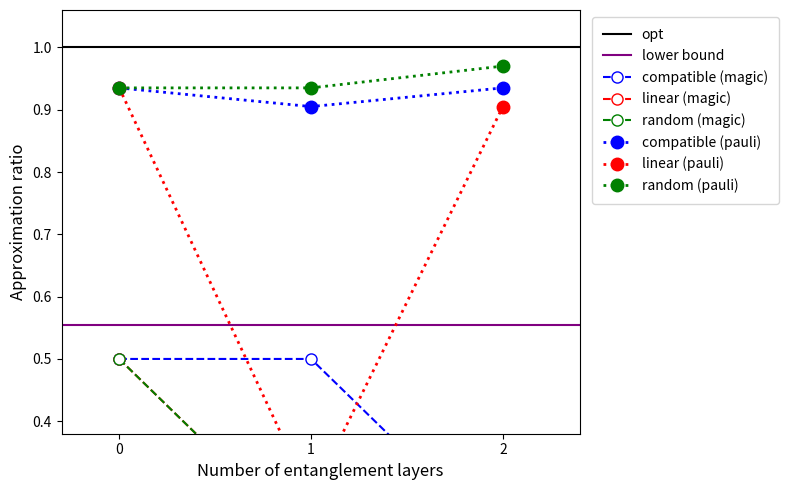

Does the chart have visible grid lines?

No